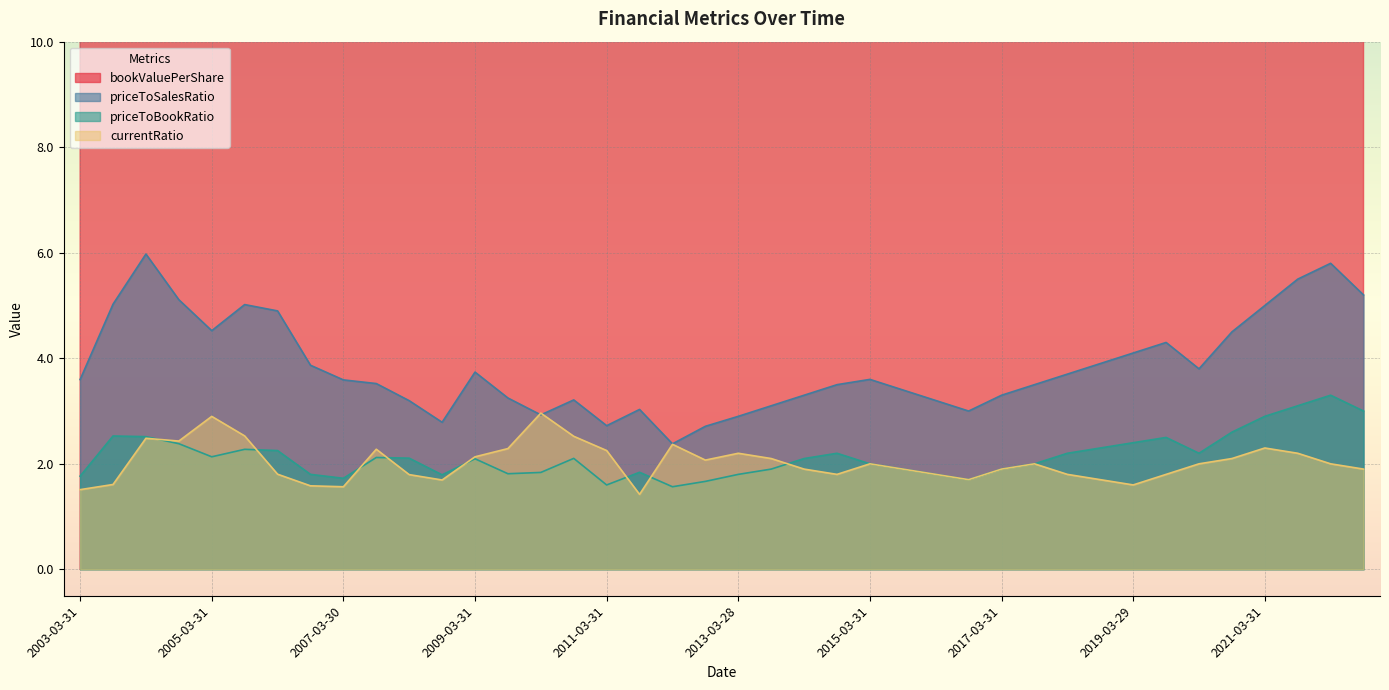

Rank the categories by priceToSalesRatio value from lowest to highest.

2012-03-30, 2012-09-28, 2011-03-31, 2008-09-30, 2013-03-28, 2010-03-31, 2016-09-30, 2011-09-30, 2013-09-30, 2008-03-31, 2016-03-31, 2010-09-30, 2009-09-30, 2014-03-31, 2017-03-31, 2015-09-30, 2014-09-30, 2017-09-29, 2007-09-28, 2007-03-30, 2003-03-31, 2015-03-31, 2018-03-29, 2009-03-31, 2020-03-31, 2006-09-29, 2018-09-28, 2019-03-29, 2019-09-30, 2020-09-30, 2005-03-31, 2006-03-31, 2021-03-31, 2005-09-30, 2003-09-30, 2004-09-30, 2022-09-30, 2021-09-30, 2022-03-31, 2004-03-31